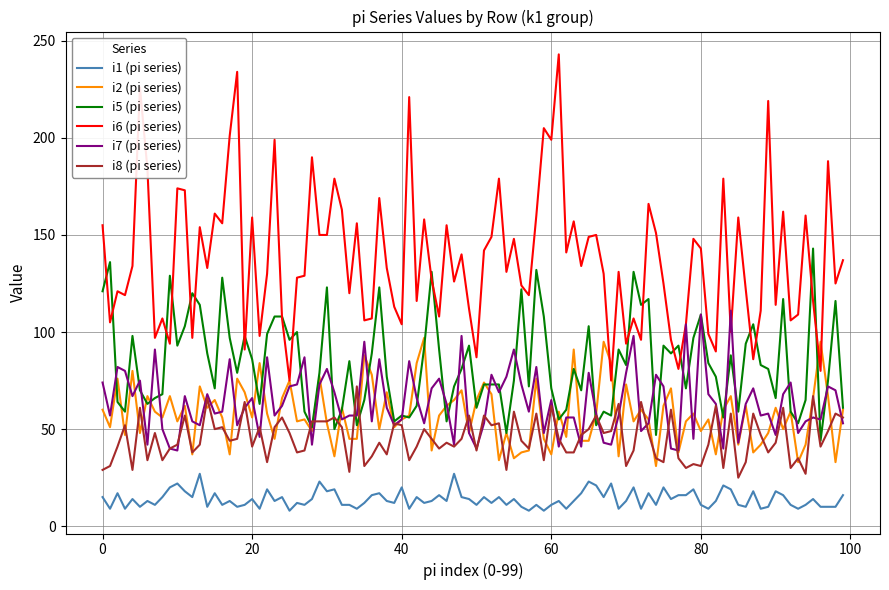

List the series in order of their peak value, lowest first.

i1 (pi series), i8 (pi series), i2 (pi series), i7 (pi series), i5 (pi series), i6 (pi series)